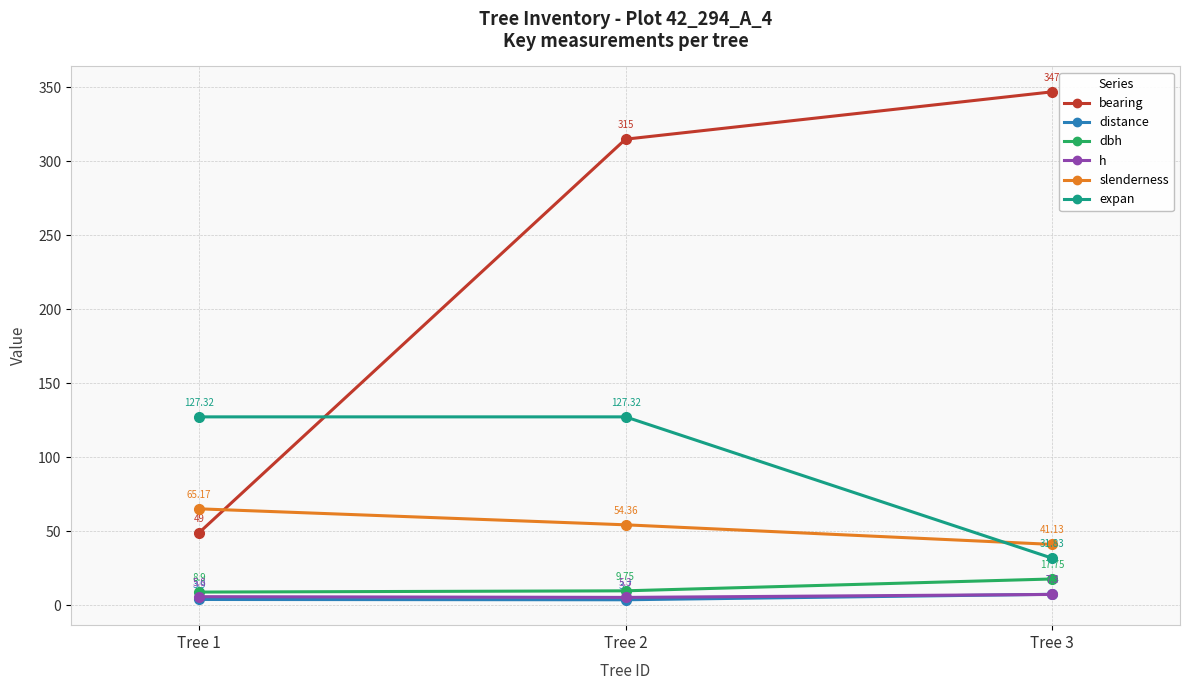

Which label corresponds to the smallest value in the chart?

Tree 2